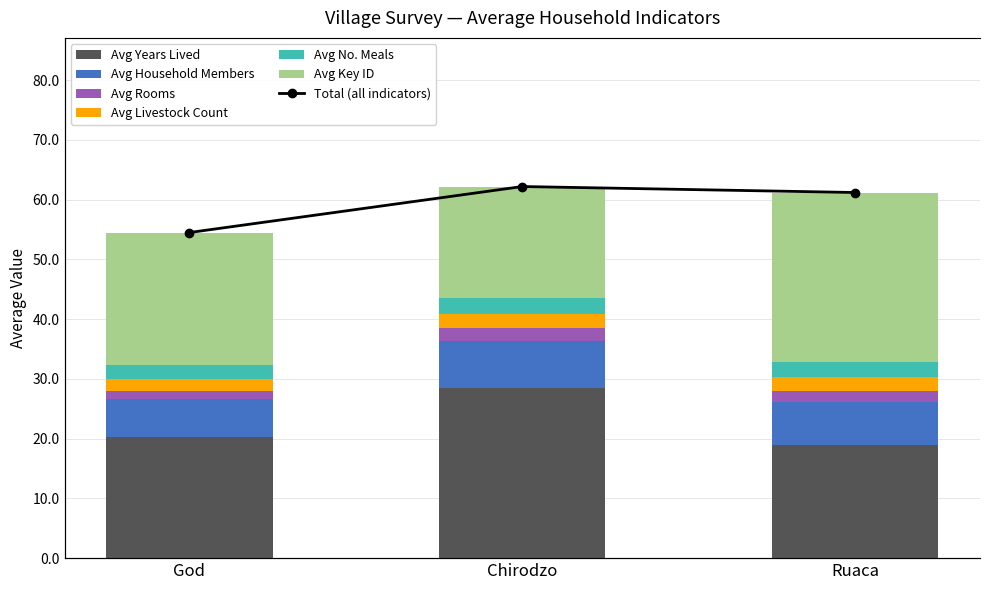

The avg_rooms series shows 1.3 at God. True or false?

True